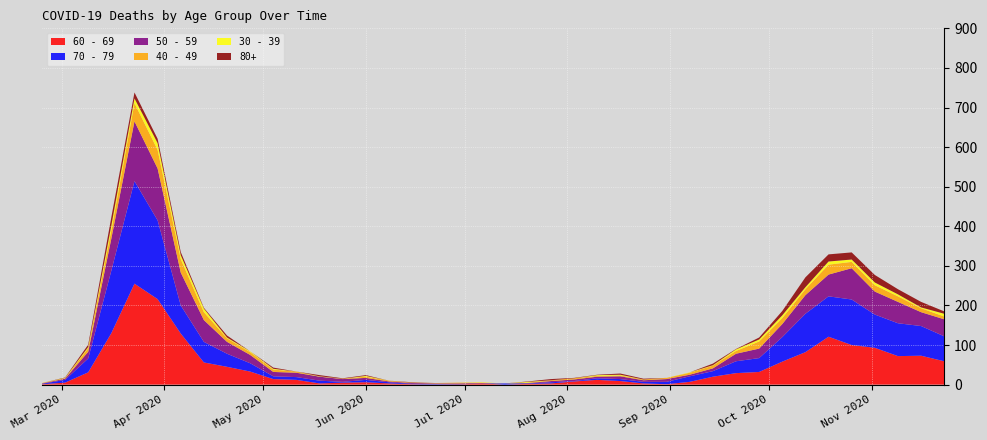

Reading left to right, extract all data points from this chart.

60 - 69: 2020-02-24=1	2020-03-02=5	2020-03-09=31	2020-03-16=130	2020-03-23=255	2020-03-30=216	2020-04-06=129	2020-04-13=56	2020-04-20=45	2020-04-27=33	2020-05-04=14	2020-05-11=12	2020-05-18=3	2020-05-25=5	2020-06-01=6	2020-06-08=3	2020-06-15=1	2020-06-22=0	2020-06-29=0	2020-07-06=3	2020-07-13=0	2020-07-20=2	2020-07-27=3	2020-08-03=8	2020-08-10=12	2020-08-17=9	2020-08-24=3	2020-08-31=1	2020-09-07=7	2020-09-14=20	2020-09-21=29	2020-09-28=32	2020-10-05=58	2020-10-12=82	2020-10-19=121	2020-10-26=100	2020-11-02=93	2020-11-09=72	2020-11-16=73	2020-11-23=59
70 - 79: 2020-02-24=1	2020-03-02=7	2020-03-09=35	2020-03-16=158	2020-03-23=259	2020-03-30=199	2020-04-06=71	2020-04-13=52	2020-04-20=33	2020-04-27=21	2020-05-04=7	2020-05-11=7	2020-05-18=7	2020-05-25=2	2020-06-01=6	2020-06-08=3	2020-06-15=1	2020-06-22=1	2020-06-29=0	2020-07-06=0	2020-07-13=3	2020-07-20=1	2020-07-27=3	2020-08-03=1	2020-08-10=4	2020-08-17=5	2020-08-24=4	2020-08-31=6	2020-09-07=14	2020-09-14=14	2020-09-21=30	2020-09-28=35	2020-10-05=62	2020-10-12=97	2020-10-19=102	2020-10-26=115	2020-11-02=84	2020-11-09=83	2020-11-16=75	2020-11-23=63
50 - 59: 2020-02-24=1	2020-03-02=3	2020-03-09=17	2020-03-16=81	2020-03-23=151	2020-03-30=131	2020-04-06=83	2020-04-13=55	2020-04-20=30	2020-04-27=21	2020-05-04=11	2020-05-11=11	2020-05-18=10	2020-05-25=7	2020-06-01=5	2020-06-08=2	2020-06-15=2	2020-06-22=2	2020-06-29=3	2020-07-06=1	2020-07-13=0	2020-07-20=1	2020-07-27=3	2020-08-03=4	2020-08-10=4	2020-08-17=7	2020-08-24=4	2020-08-31=7	2020-09-07=4	2020-09-14=7	2020-09-21=19	2020-09-28=24	2020-10-05=33	2020-10-12=47	2020-10-19=55	2020-10-26=79	2020-11-02=58	2020-11-09=54	2020-11-16=35	2020-11-23=43
40 - 49: 2020-02-24=1	2020-03-02=1	2020-03-09=9	2020-03-16=21	2020-03-23=46	2020-03-30=47	2020-04-06=34	2020-04-13=20	2020-04-20=9	2020-04-27=7	2020-05-04=6	2020-05-11=3	2020-05-18=0	2020-05-25=1	2020-06-01=3	2020-06-08=2	2020-06-15=1	2020-06-22=1	2020-06-29=2	2020-07-06=1	2020-07-13=0	2020-07-20=1	2020-07-27=2	2020-08-03=3	2020-08-10=2	2020-08-17=2	2020-08-24=2	2020-08-31=3	2020-09-07=5	2020-09-14=7	2020-09-21=7	2020-09-28=18	2020-10-05=15	2020-10-12=15	2020-10-19=25	2020-10-26=16	2020-11-02=16	2020-11-09=14	2020-11-16=10	2020-11-23=7
30 - 39: 2020-02-24=0	2020-03-02=1	2020-03-09=3	2020-03-16=12	2020-03-23=12	2020-03-30=17	2020-04-06=10	2020-04-13=9	2020-04-20=2	2020-04-27=2	2020-05-04=2	2020-05-11=0	2020-05-18=1	2020-05-25=0	2020-06-01=2	2020-06-08=0	2020-06-15=0	2020-06-22=0	2020-06-29=0	2020-07-06=1	2020-07-13=0	2020-07-20=2	2020-07-27=0	2020-08-03=0	2020-08-10=2	2020-08-17=2	2020-08-24=0	2020-08-31=0	2020-09-07=1	2020-09-14=1	2020-09-21=4	2020-09-28=5	2020-10-05=7	2020-10-12=5	2020-10-19=8	2020-10-26=6	2020-11-02=7	2020-11-09=5	2020-11-16=2	2020-11-23=7
80+: 2020-02-24=0	2020-03-02=1	2020-03-09=6	2020-03-16=21	2020-03-23=15	2020-03-30=11	2020-04-06=8	2020-04-13=2	2020-04-20=5	2020-04-27=0	2020-05-04=3	2020-05-11=0	2020-05-18=3	2020-05-25=1	2020-06-01=2	2020-06-08=0	2020-06-15=1	2020-06-22=0	2020-06-29=0	2020-07-06=0	2020-07-13=0	2020-07-20=1	2020-07-27=3	2020-08-03=1	2020-08-10=1	2020-08-17=3	2020-08-24=2	2020-08-31=0	2020-09-07=0	2020-09-14=4	2020-09-21=1	2020-09-28=5	2020-10-05=11	2020-10-12=25	2020-10-19=18	2020-10-26=18	2020-11-02=19	2020-11-09=13	2020-11-16=14	2020-11-23=6